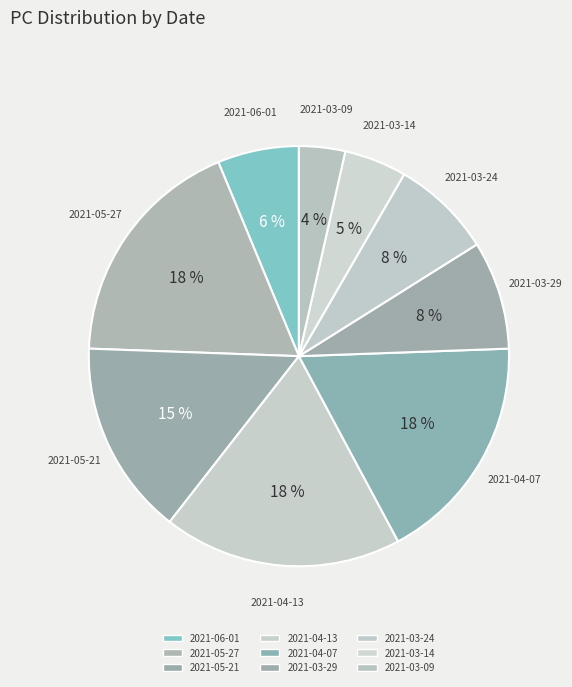

Which has a higher value, 2021-04-13 or 2021-03-09?

2021-04-13